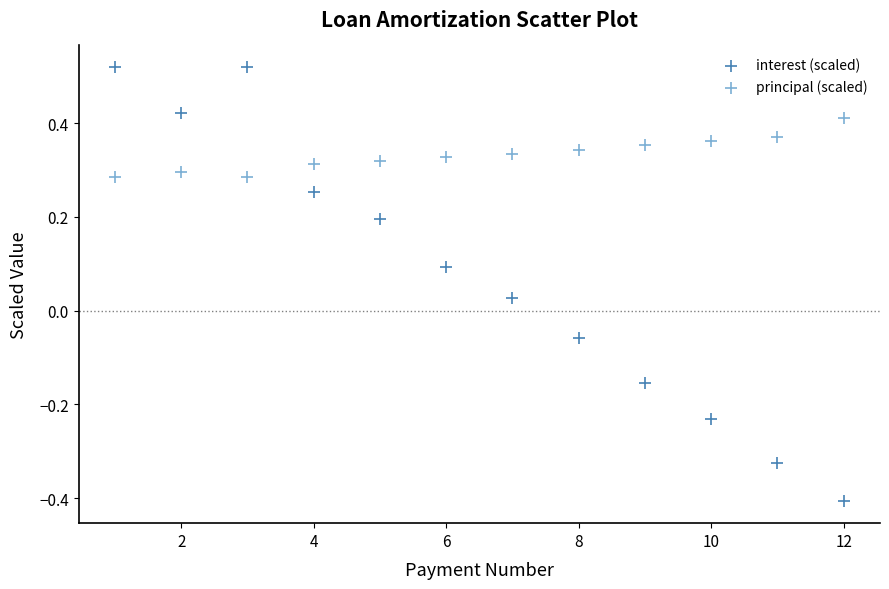

Which series contains the highest Y value?

interest (scaled)